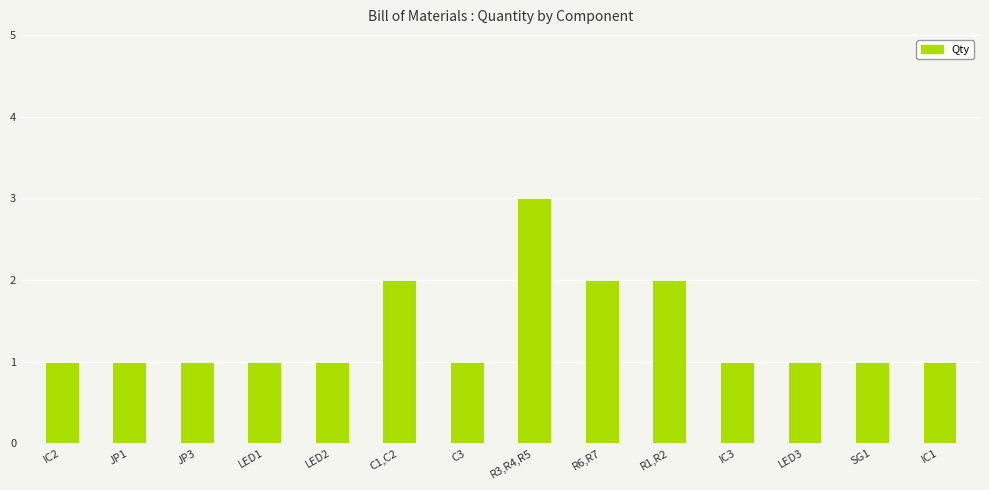

What is the sum of the values at LED1 and C1,C2?

3